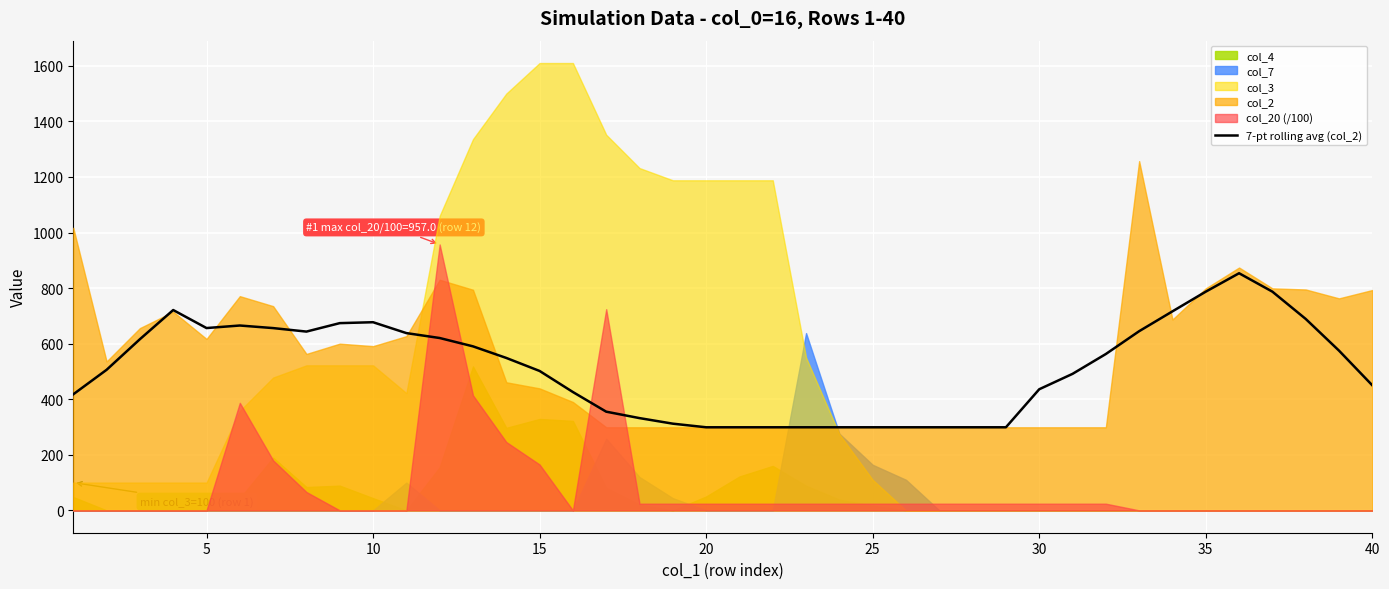

What is the highest value of the 7-pt rolling avg (col_2) series?

853.4